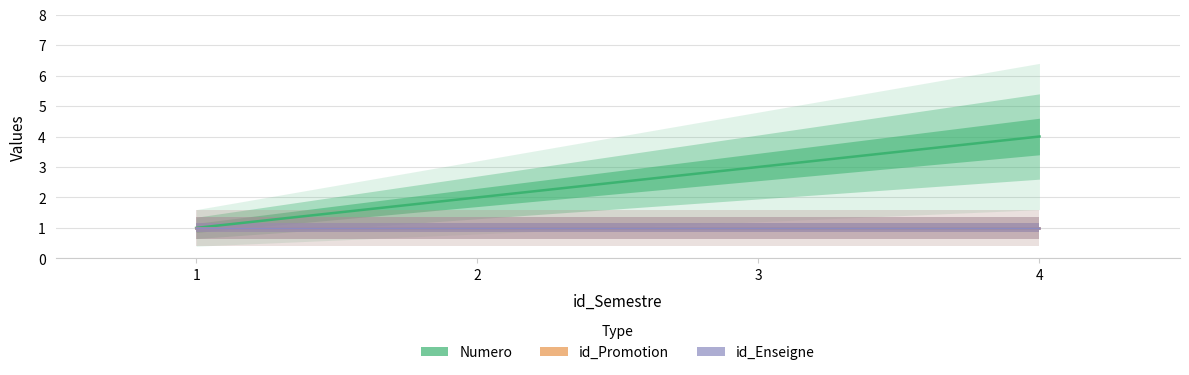

The value of id_Promotion at 1 is 1. True or false?

True